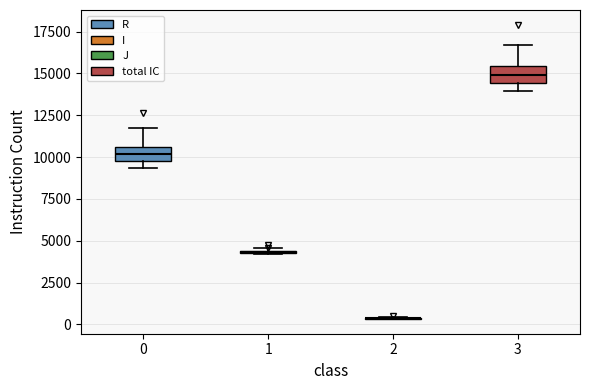

Reading left to right, read every box against the y-axis: the position of its median line, the range the box covers, and the ends of its whiskers. The values are not printed on the chart, so give them approximately, as read against the axis.

0: median 10000 (inside the box), box 10000 to 10500, whiskers 9500 to 11500
1: box collapsed to a line at 4500, whiskers 4000 to 4500
2: box collapsed to a line at 500, whiskers 500 to 500
3: median 15000, box 14500 to 15500, whiskers 14000 to 16500